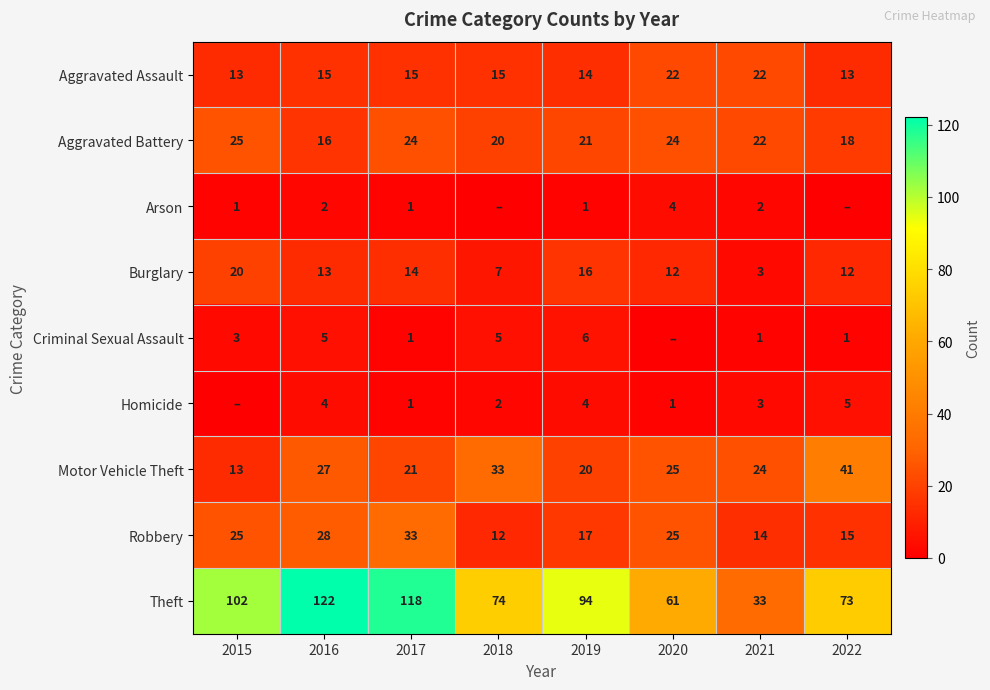

Which has a higher value, 2018 or 2016?

2018